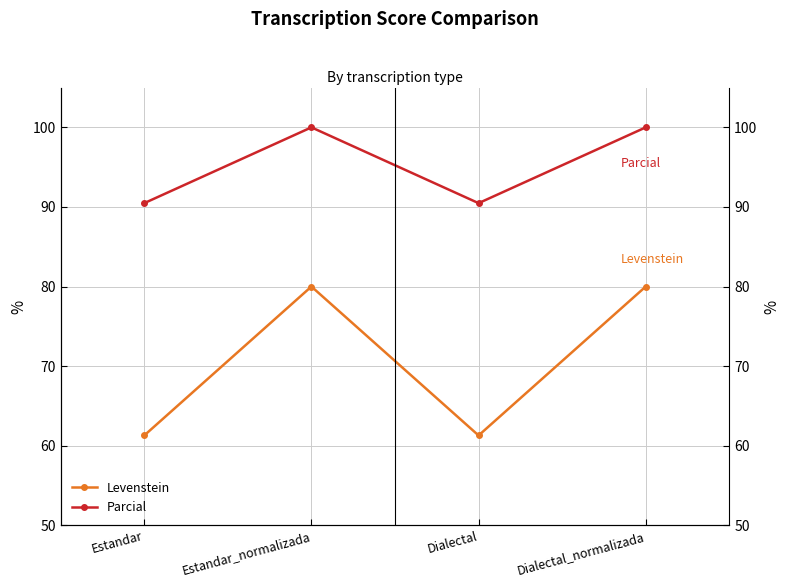

In Levenstein, how many points are lower than both neighbors (excluding endpoints)?

1